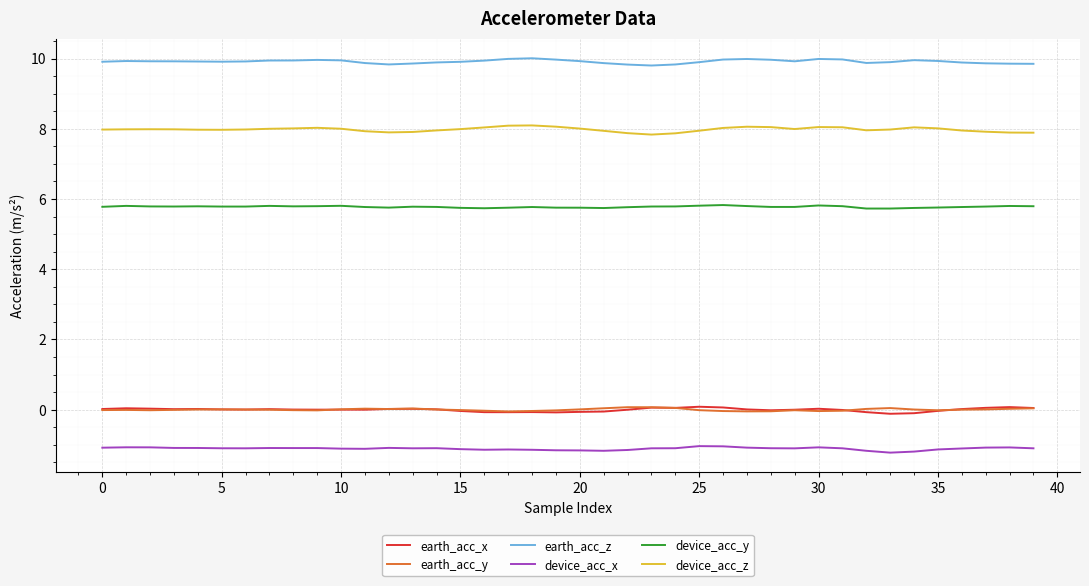

True or false: earth_acc_x and earth_acc_y cross at least once.

True